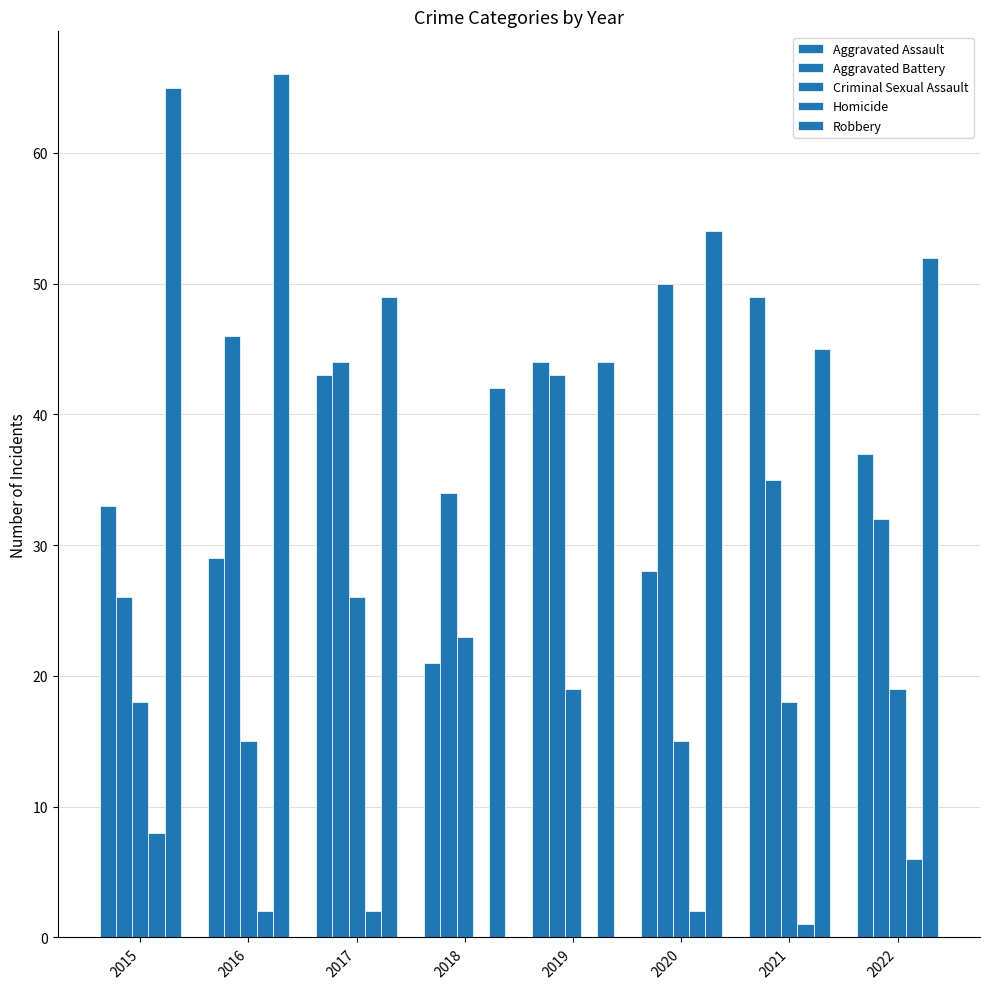

Are the bars horizontal?

No